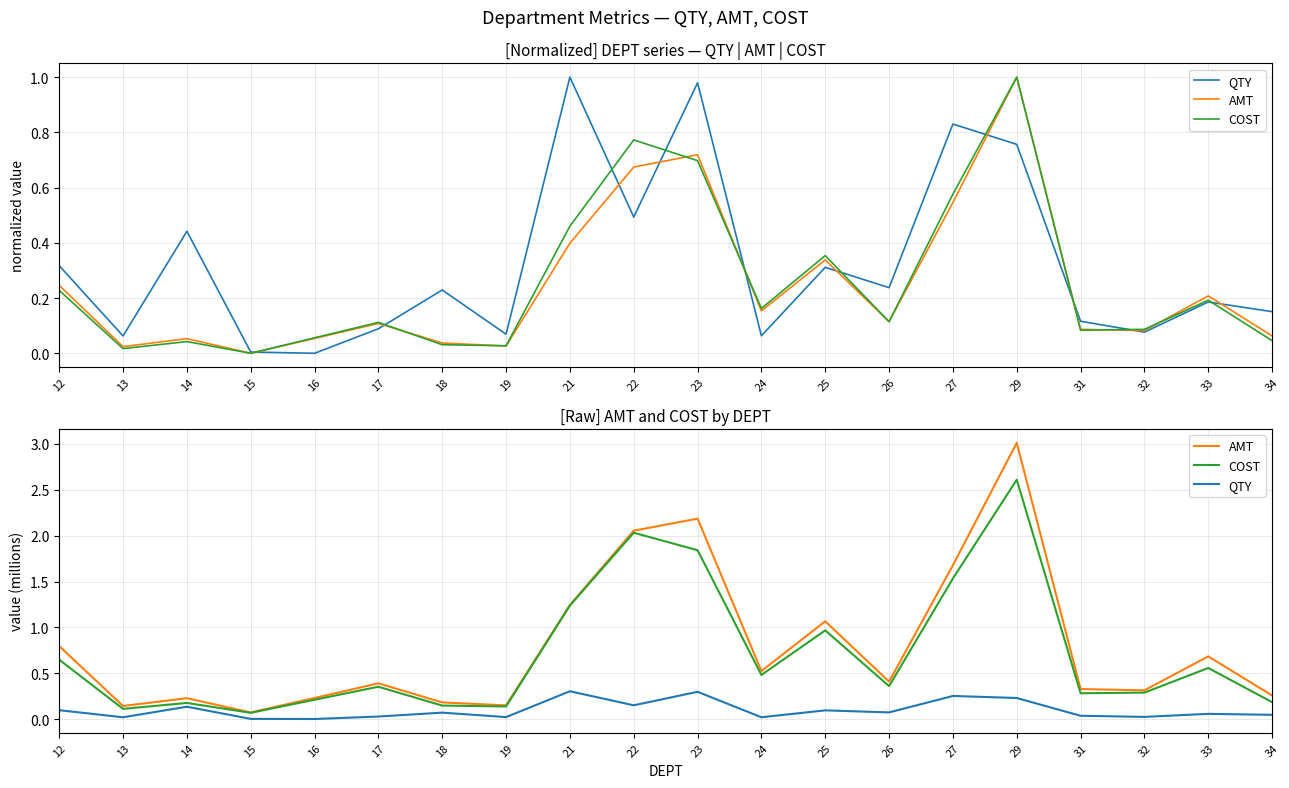

Which category has the lowest value across all series?

16